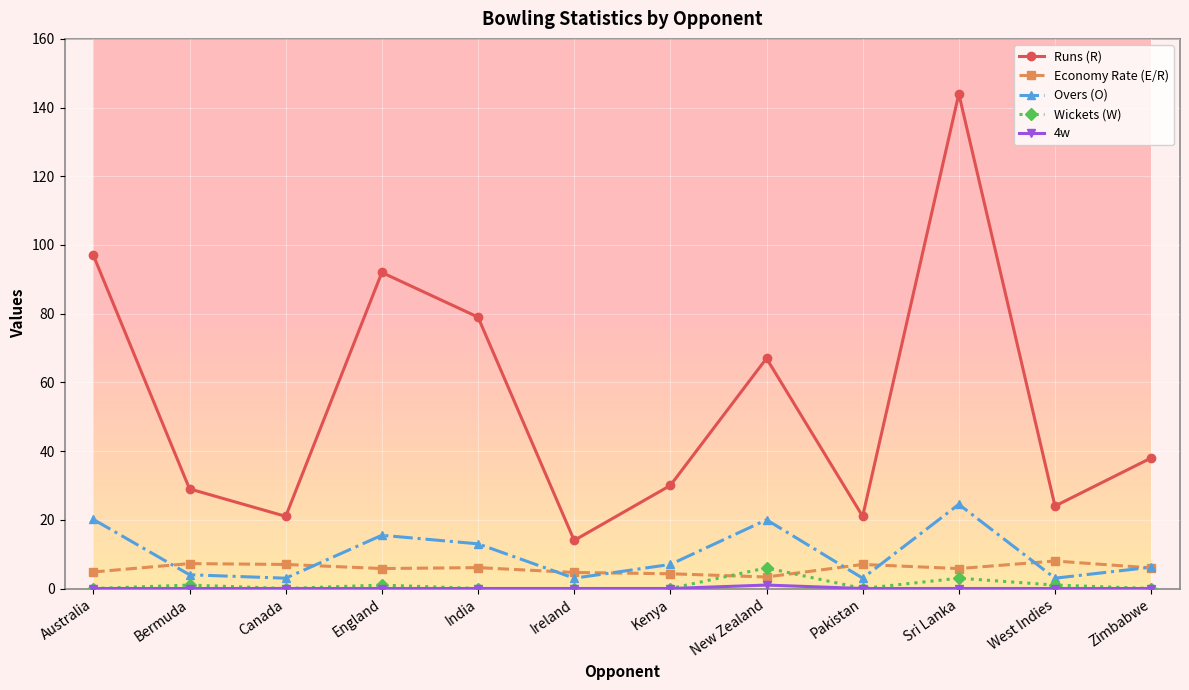

How many categories are shown in the chart?

12